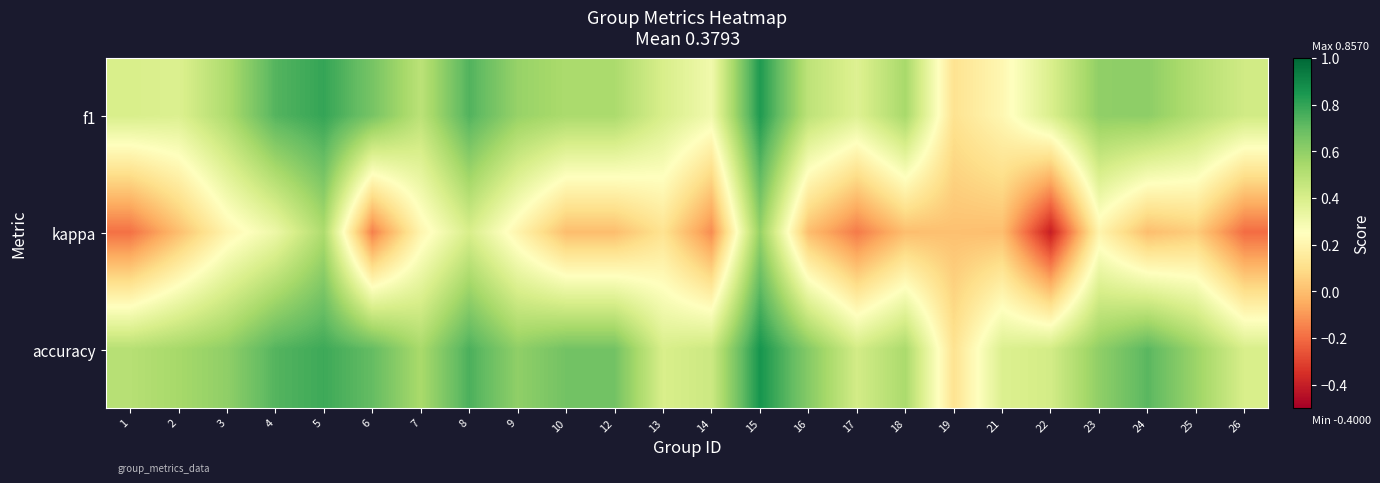

Between 2 and 14, which is larger?

2